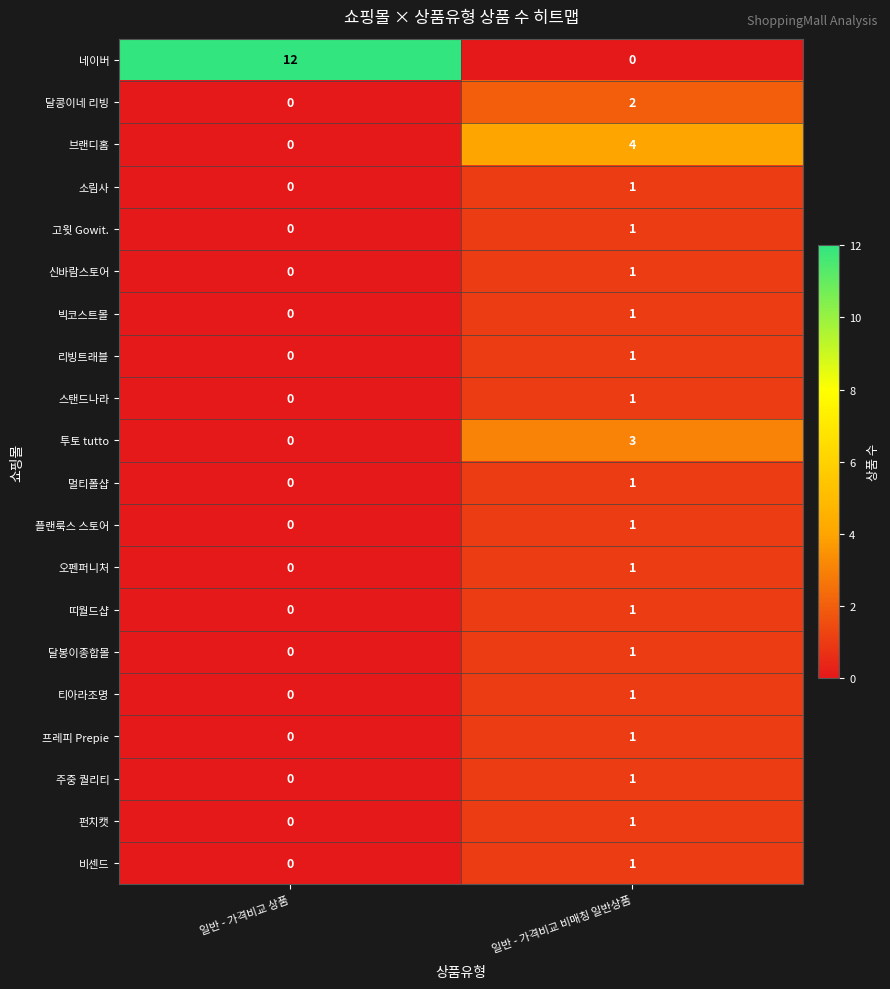

At which label does 고윗 Gowit. reach its peak?

일반 - 가격비교 비매칭 일반상품